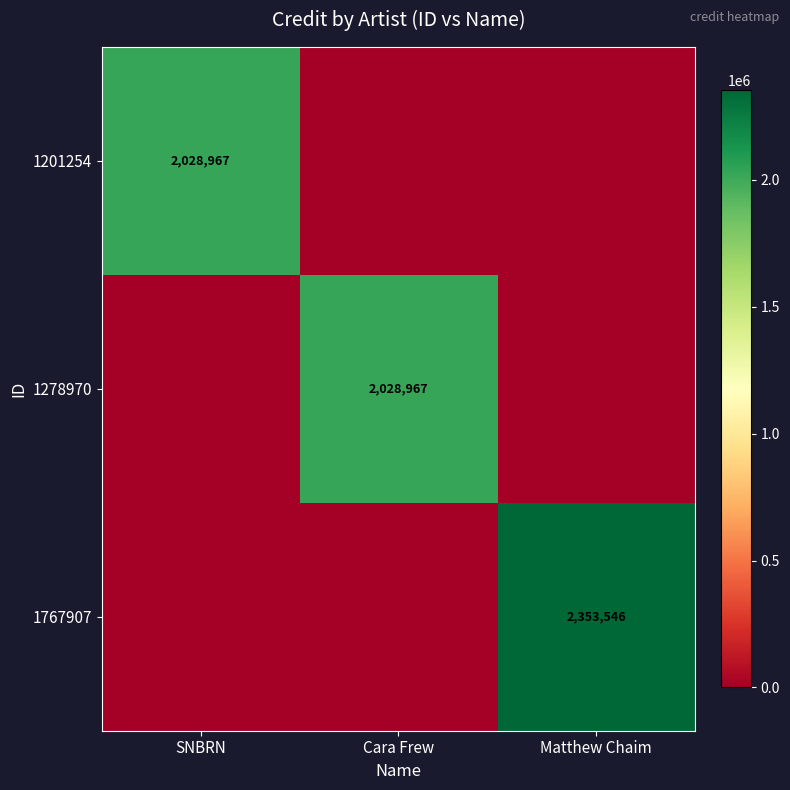

The 1201254 series shows 2028967 at SNBRN. True or false?

True